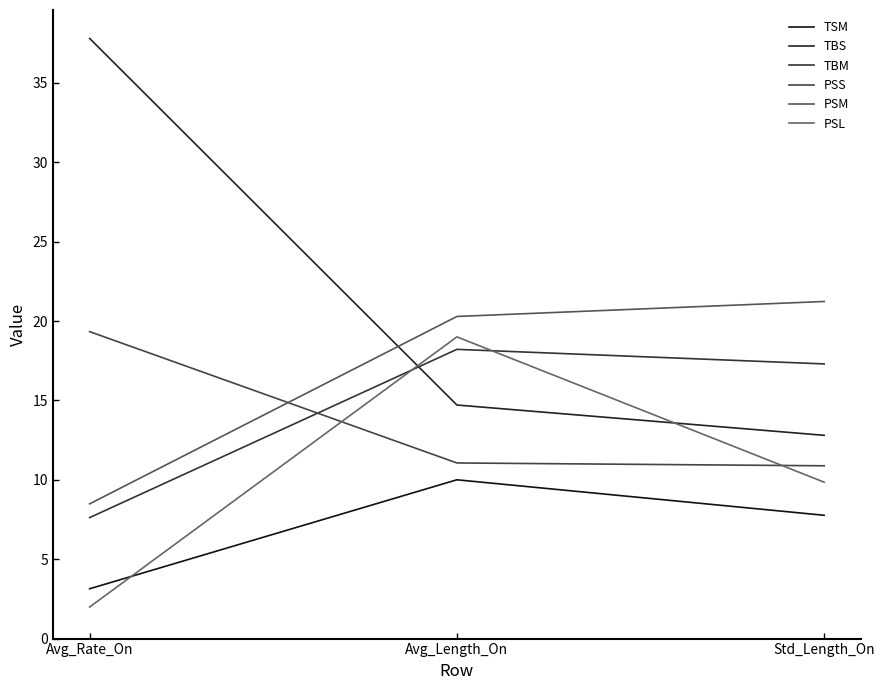

What is the lowest value of the TBM series?

7.6